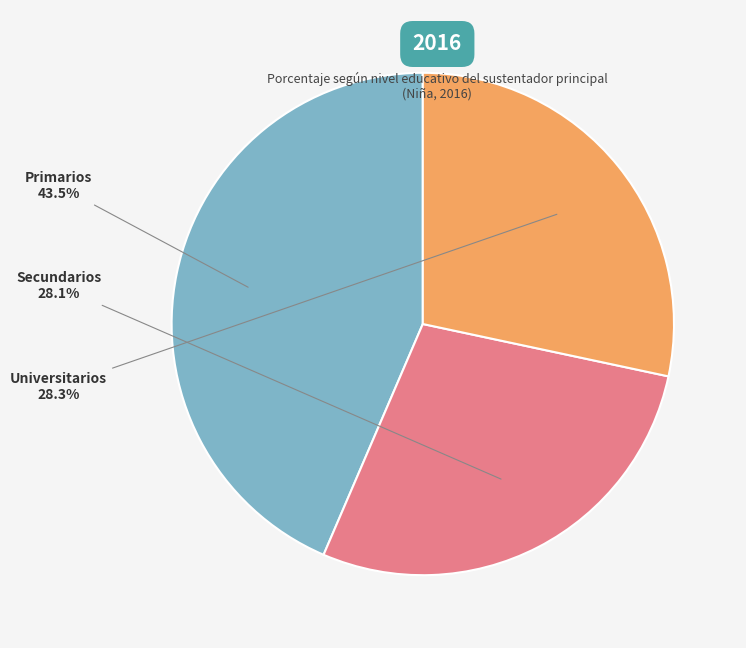

The Primarios slice represents 53% of the pie. True or false?

False